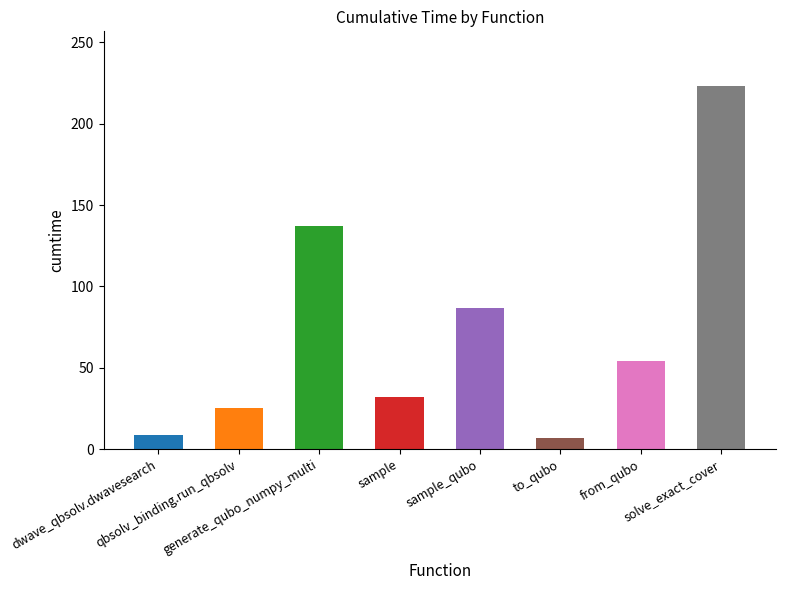

What is the difference between the values at to_qubo and dwave_qbsolv.dwavesearch?

1.9